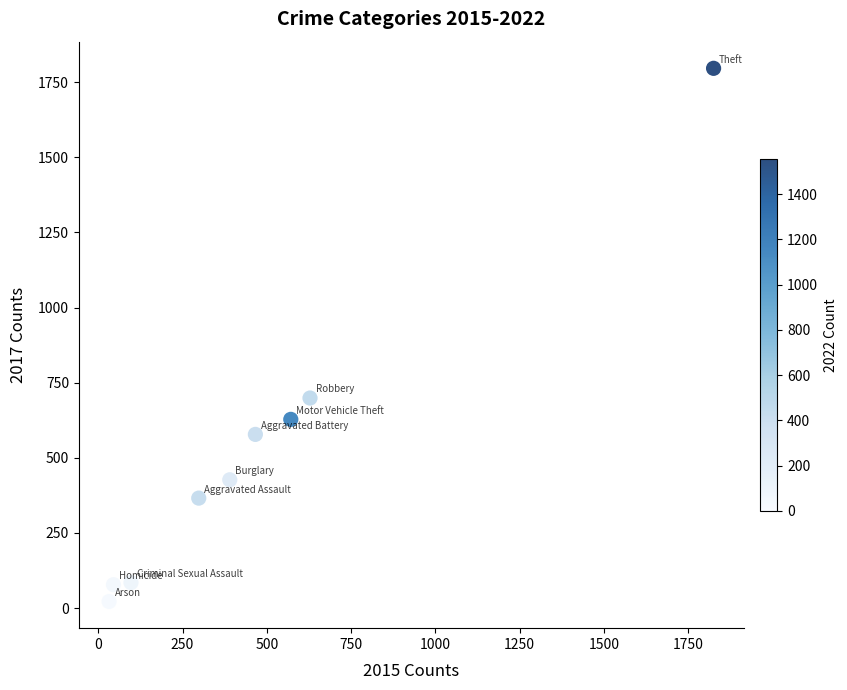

What is the range of X values (max minus min)?

1793